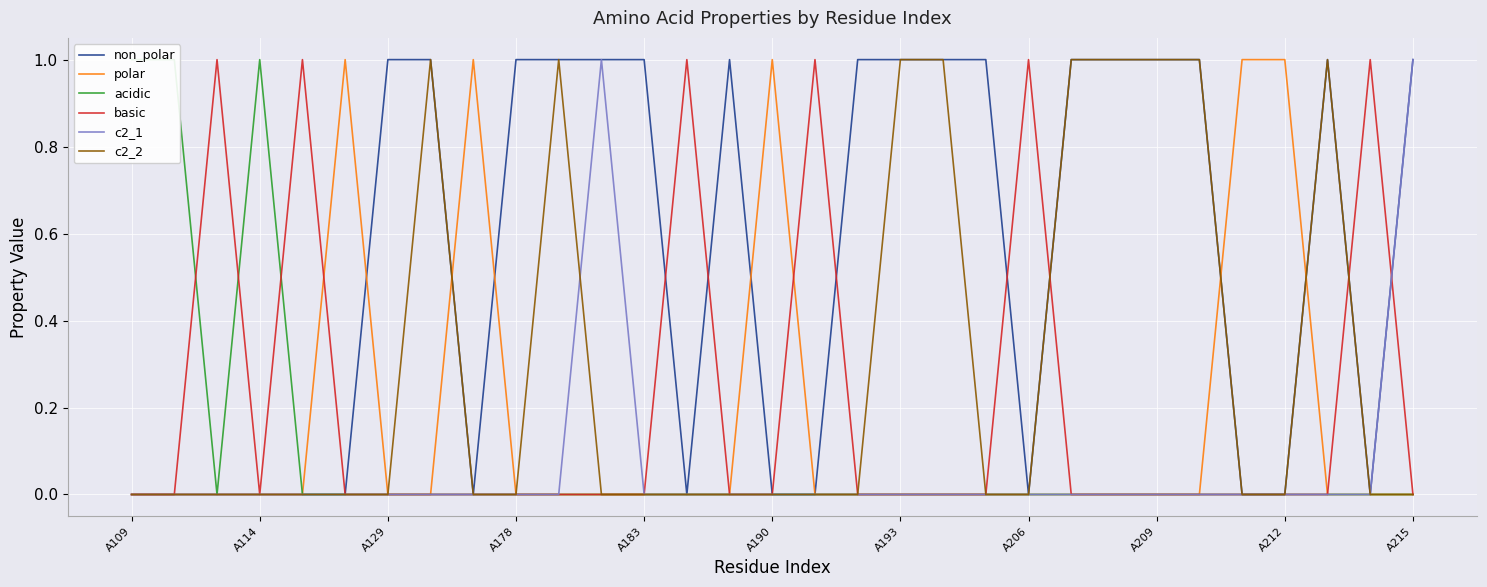

True or false: basic has a value of 0 at A114.

True